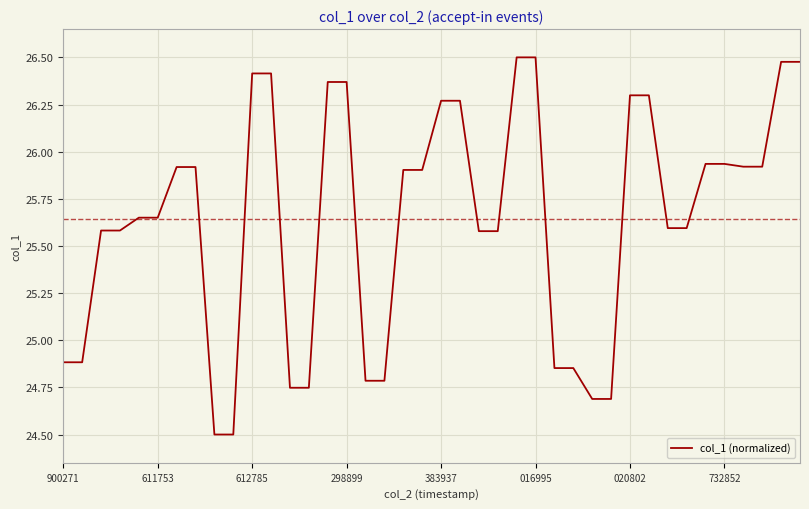

What is the difference between the maximum and minimum values?

2.0